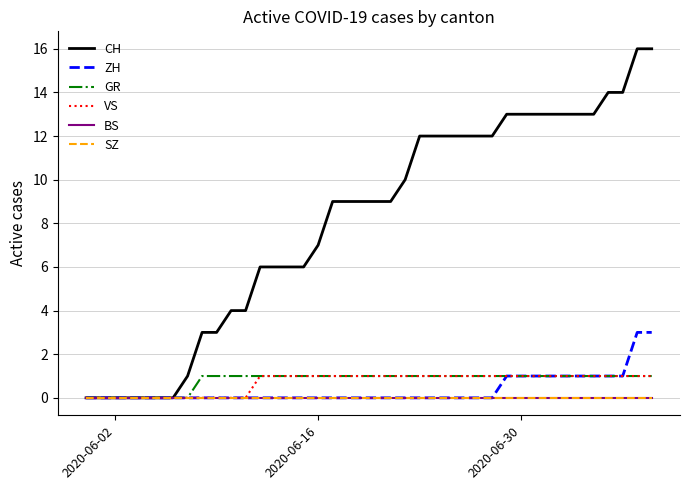

Which series has the largest total across all categories?

CH